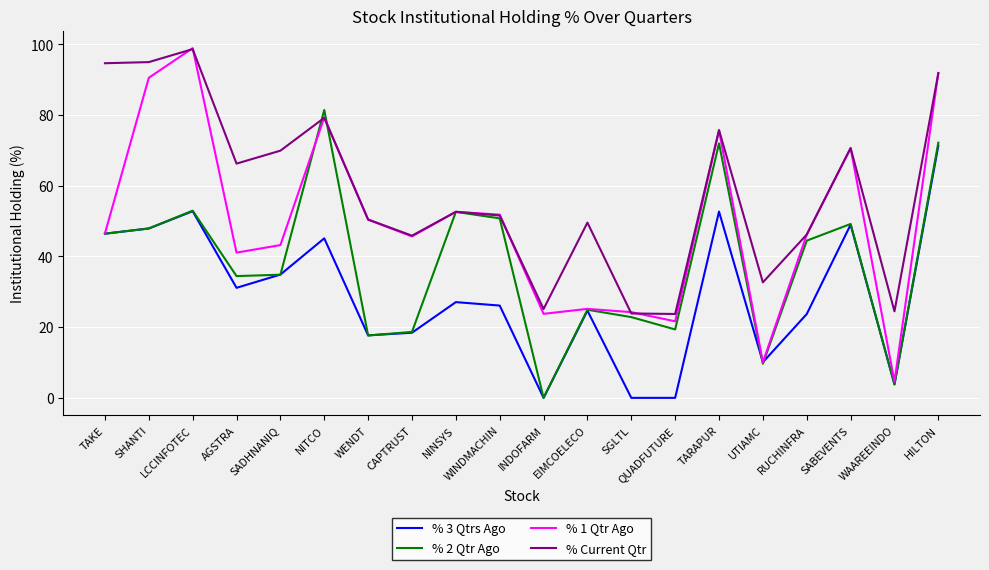

What is the average value of the % 2 Qtr Ago series?

37.8